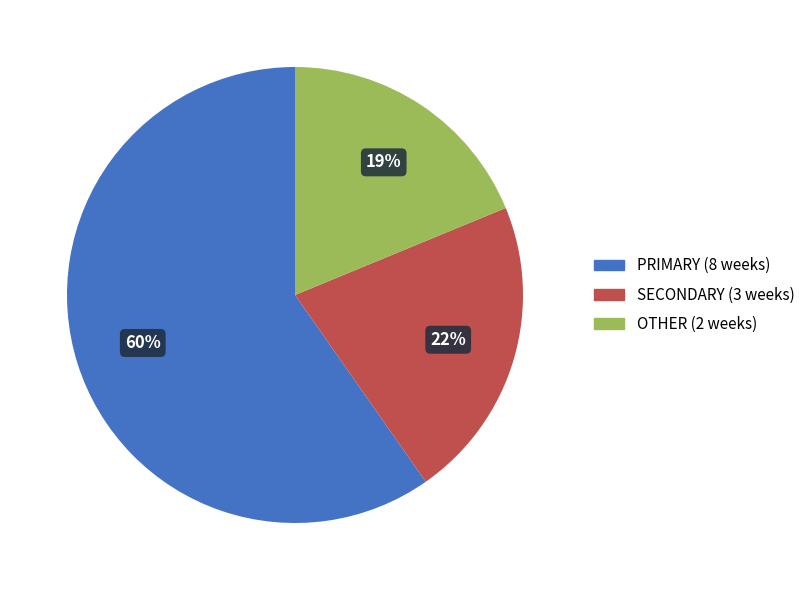

Does any single category account for the majority?

Yes